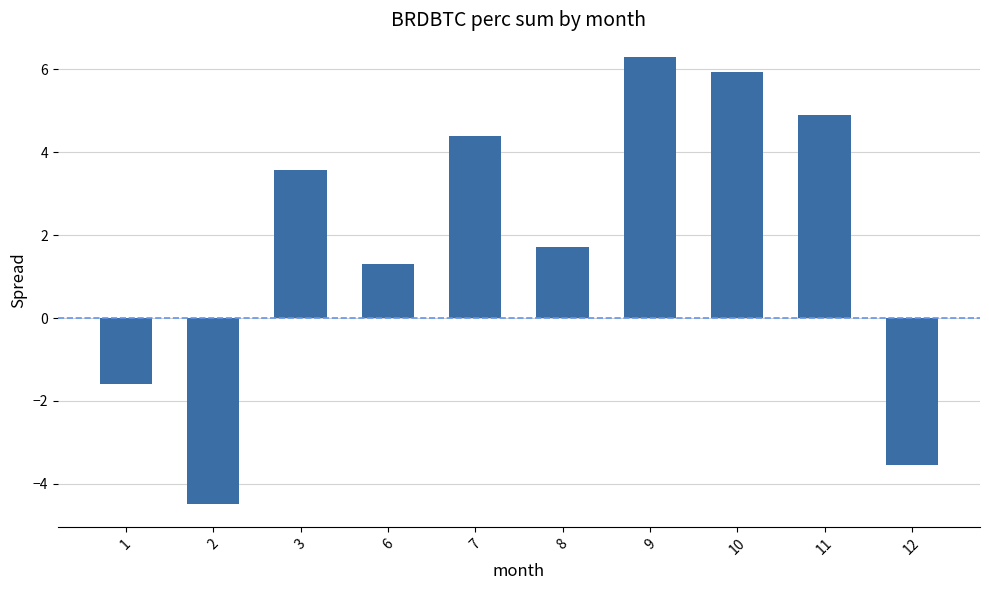

What is the value of the 3rd bar from the left?

3.6